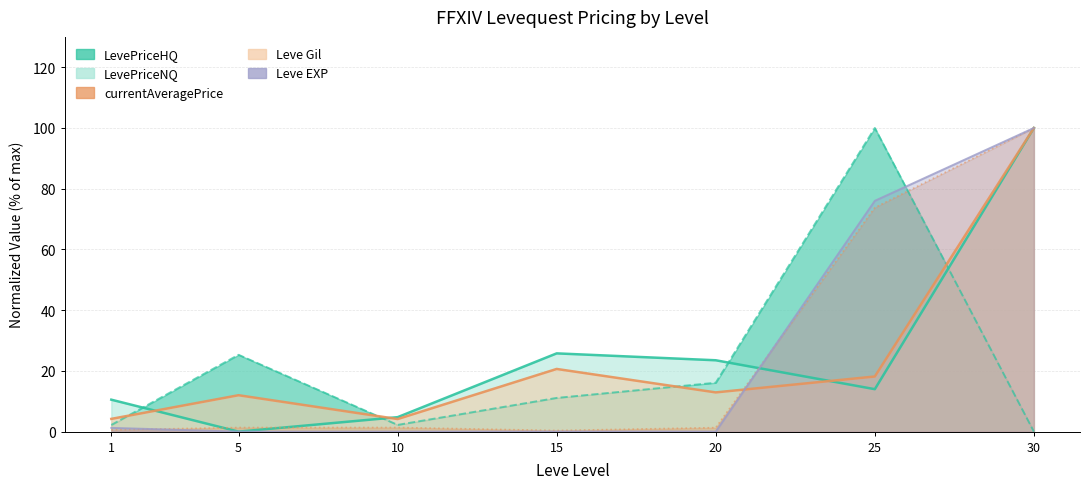

Is the value of Leve Gil at 20 greater than the value of Leve EXP at 15?

Yes